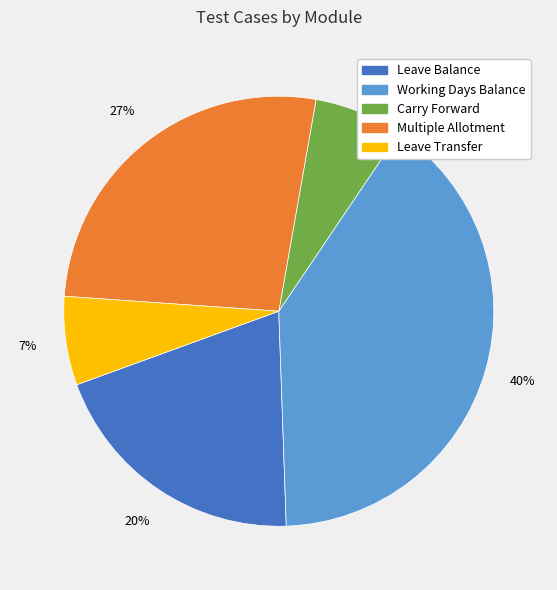

To the nearest percent, what is the difference between the Multiple Allotment and Working Days Balance slice percentages?

13%